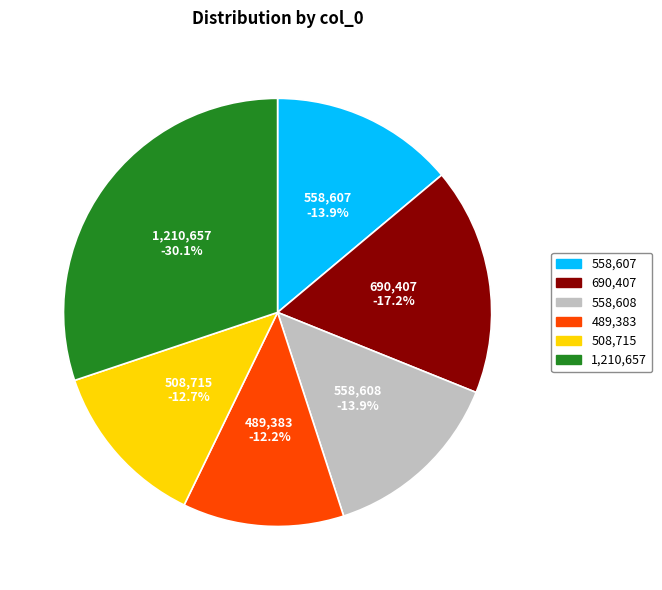

Is there any slice that represents more than half of the pie?

No